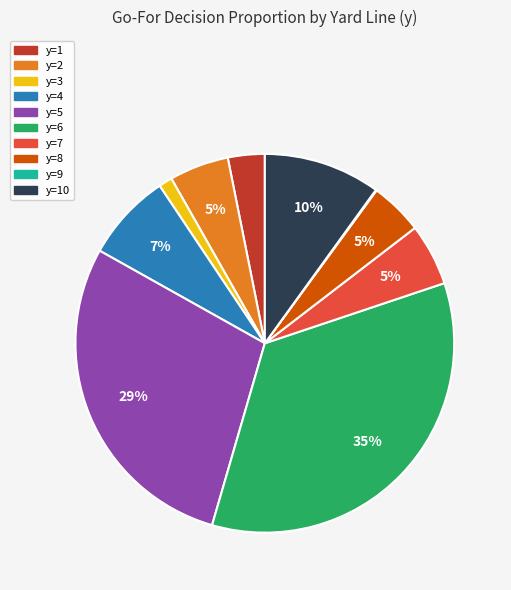

The y=6 slice represents 28% of the pie. True or false?

False